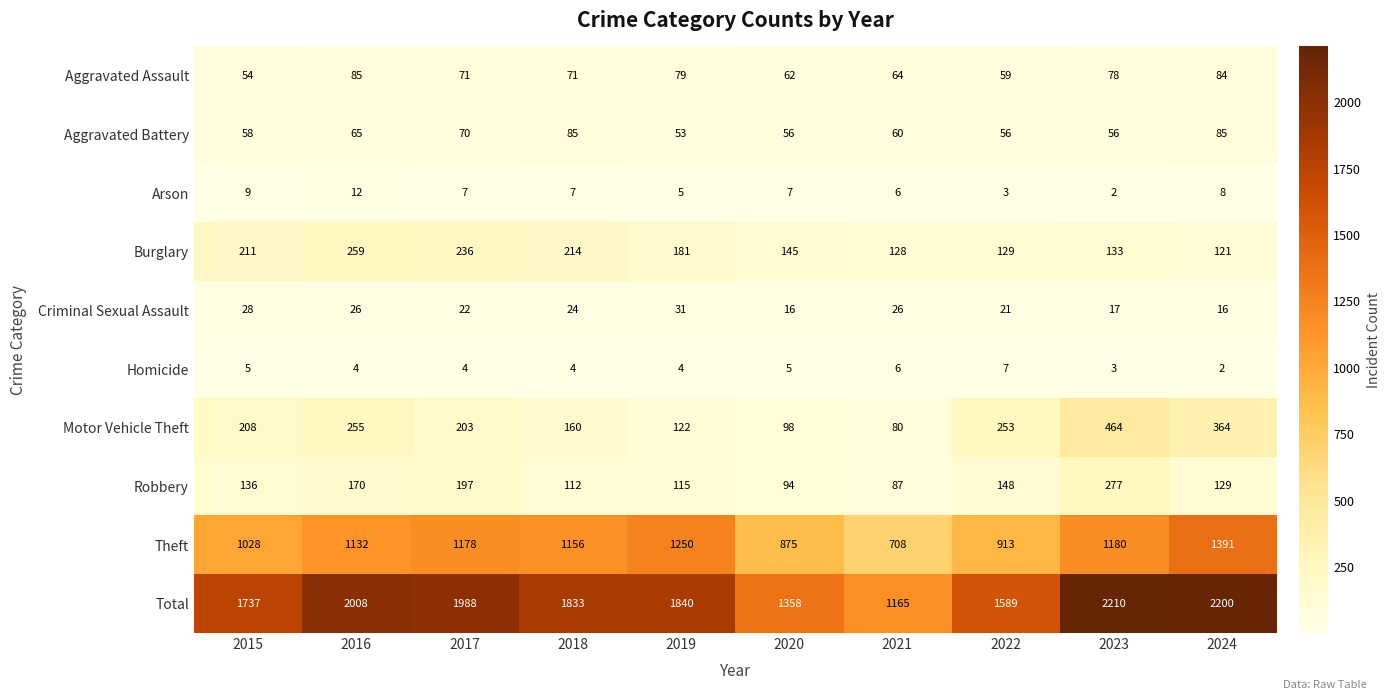

What is the maximum value for Criminal Sexual Assault?

31